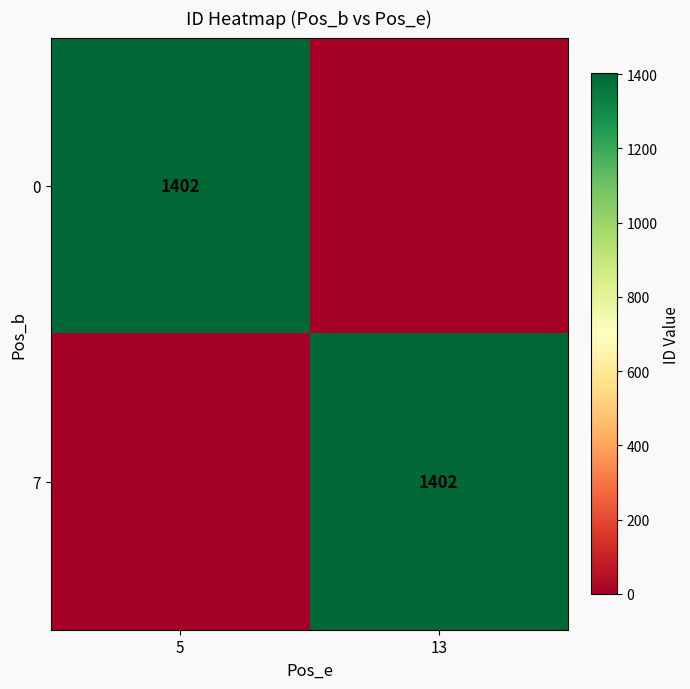

True or false: 0 has a value of 2303 at 5.

False